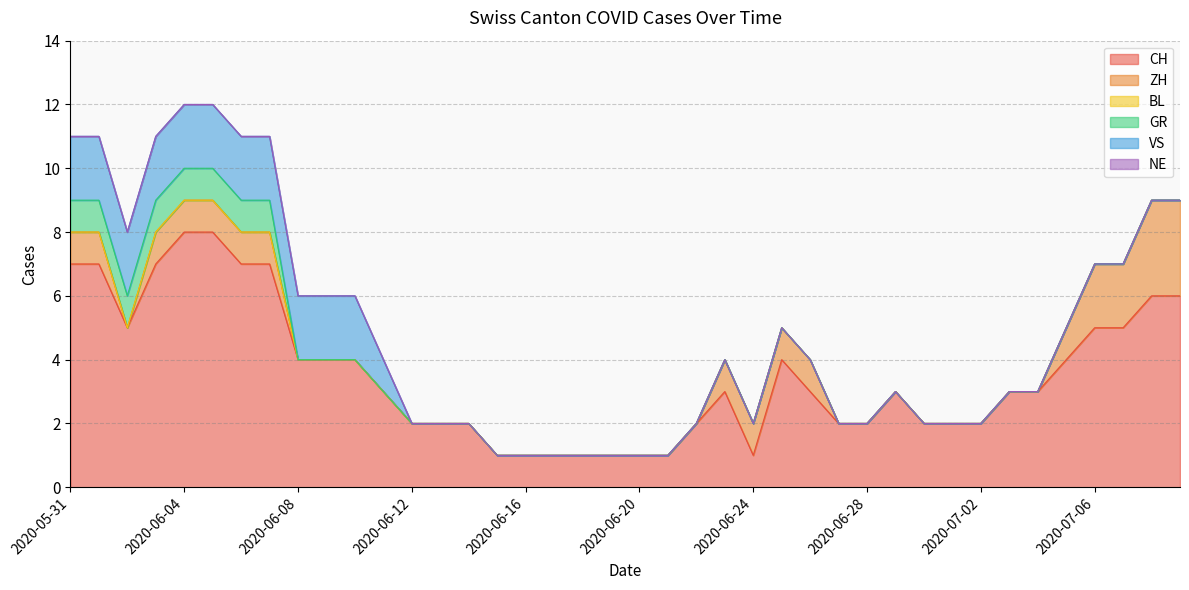

At which label does CH first exceed 3?

2020-05-31